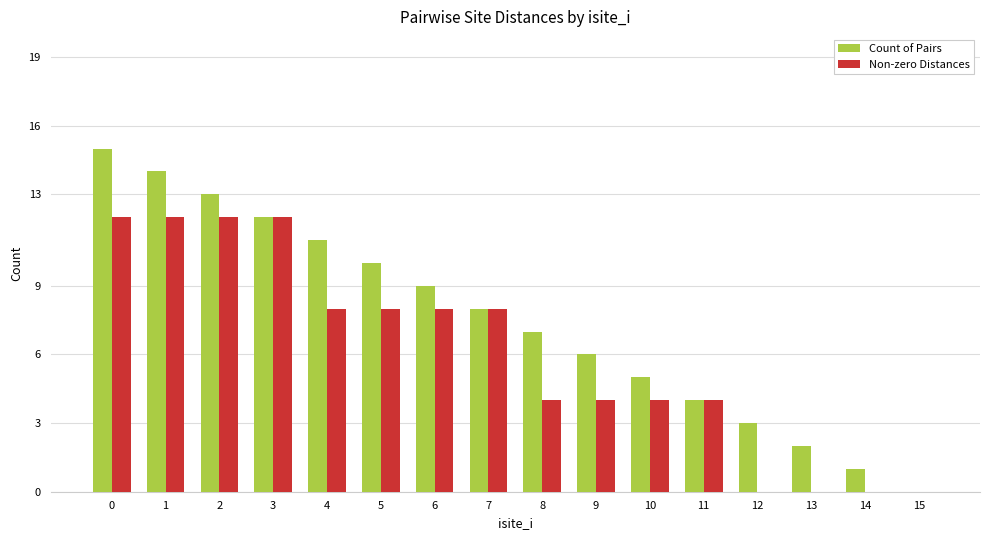

Reading left to right, what are all the values shown in this chart?

Count of Pairs: 0=15	1=14	2=13	3=12	4=11	5=10	6=9	7=8	8=7	9=6	10=5	11=4	12=3	13=2	14=1	15=0
Non-zero Distances: 0=12	1=12	2=12	3=12	4=8	5=8	6=8	7=8	8=4	9=4	10=4	11=4	12=0	13=0	14=0	15=0